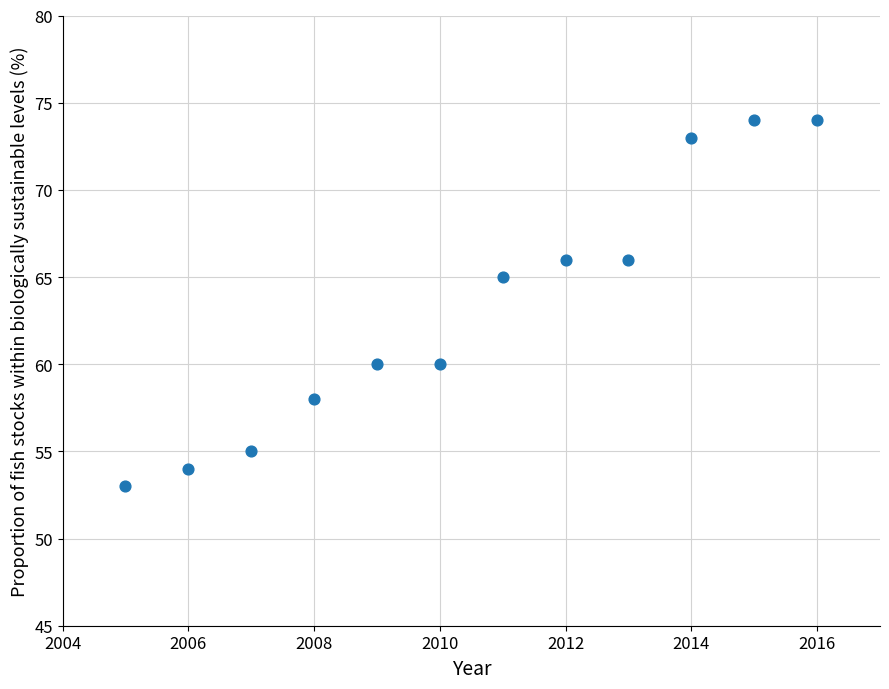

What is the average X value?

2010